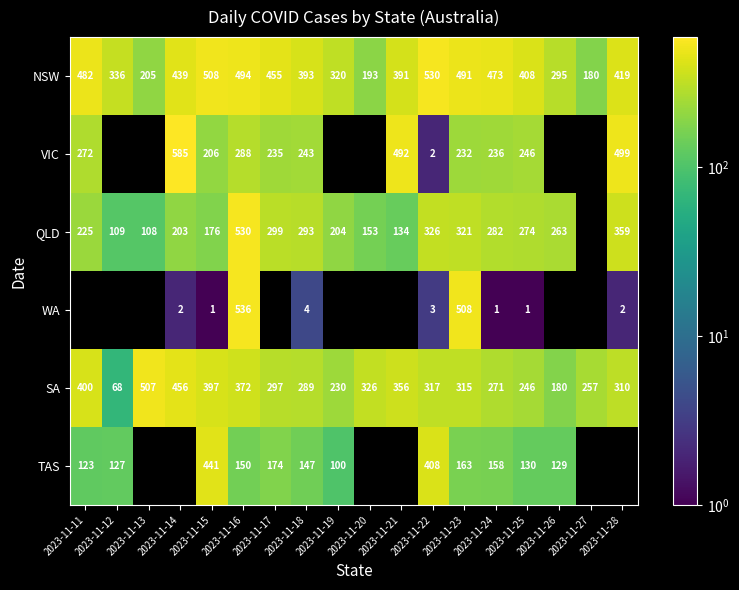

Is it true that SA equals 81 at 2023-11-27?

False